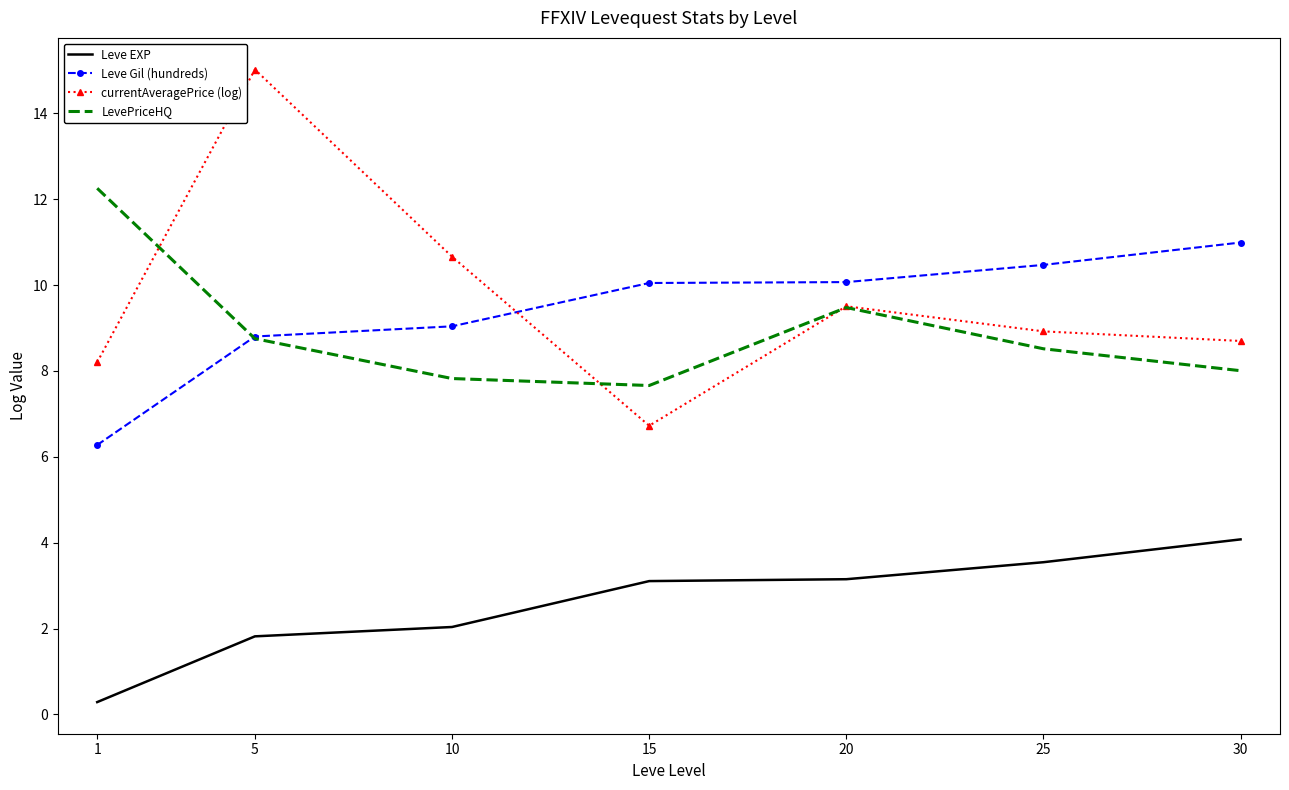

What is the maximum value shown in the chart?

15.0